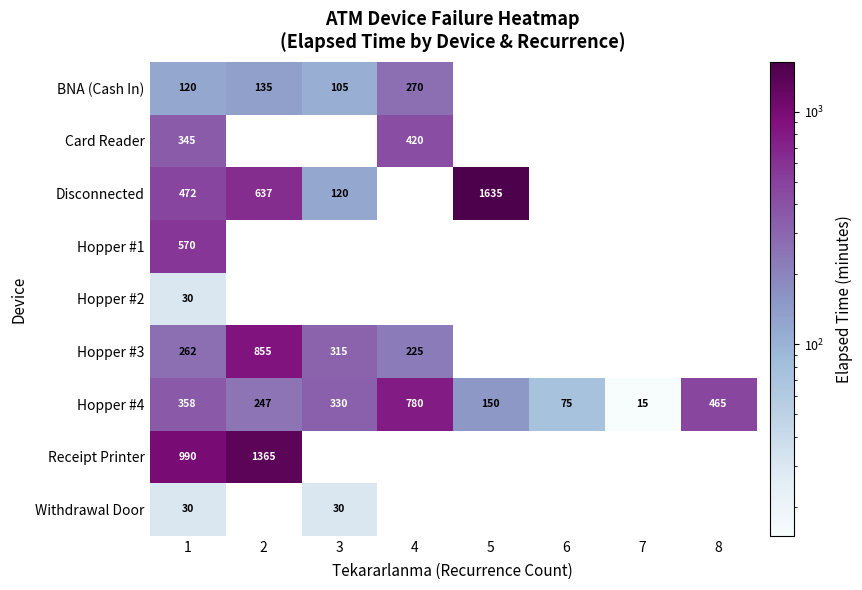

The Hopper #4 series shows 465 at 8. True or false?

True